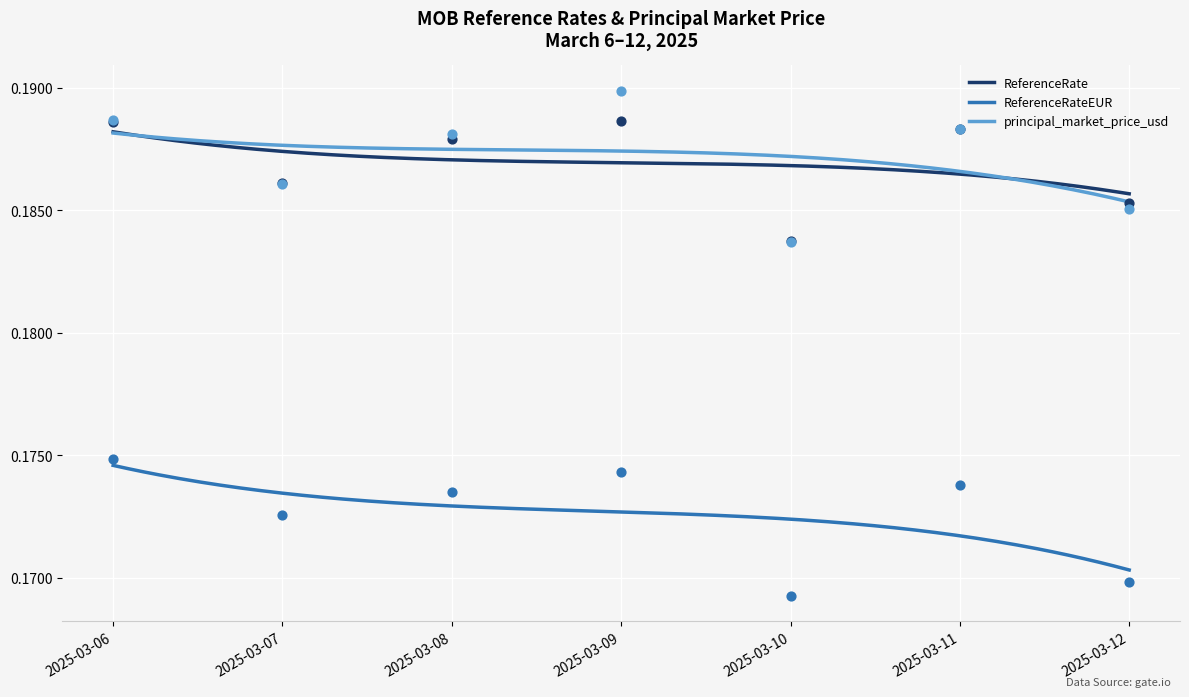

What are all the series names shown in the legend?

ReferenceRate, ReferenceRateEUR, principal_market_price_usd